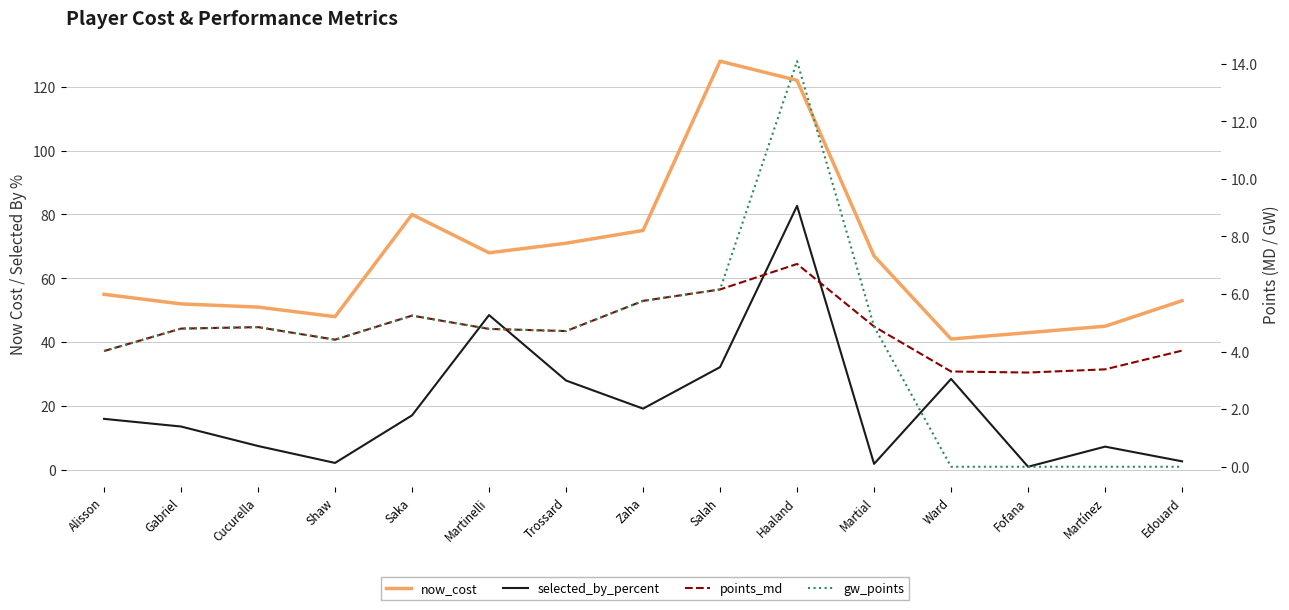

True or false: gw_points and points_md intersect in this chart.

False